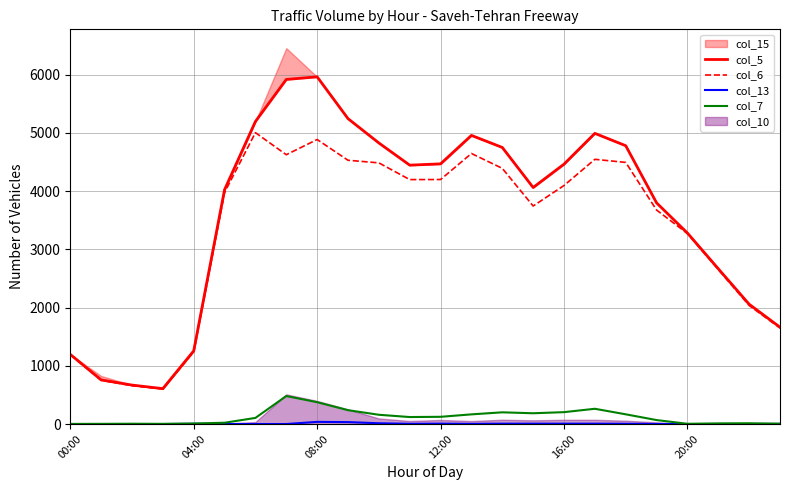

How many lines are shown in the chart?

4